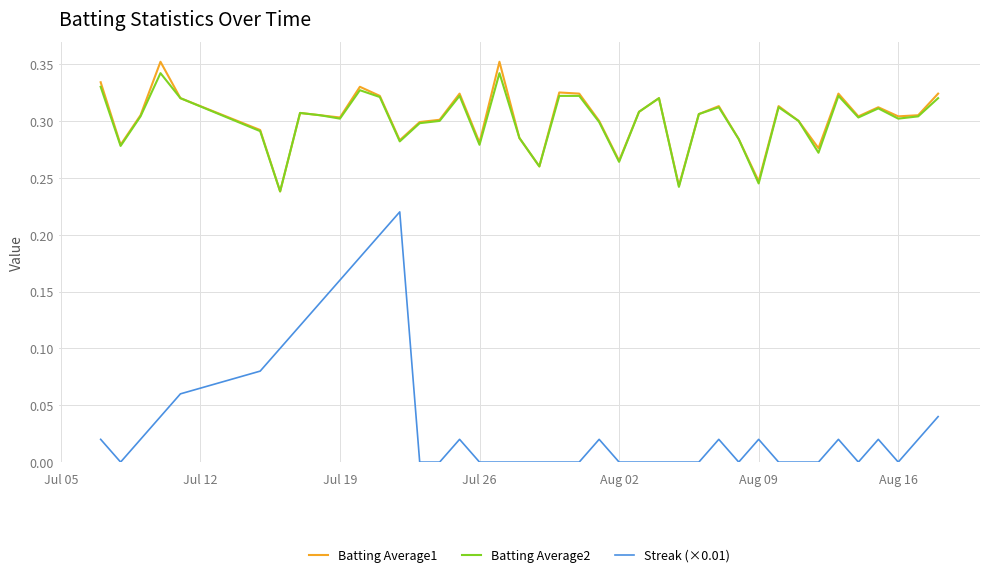

Which series has the largest range (max minus min)?

Streak (×0.01)